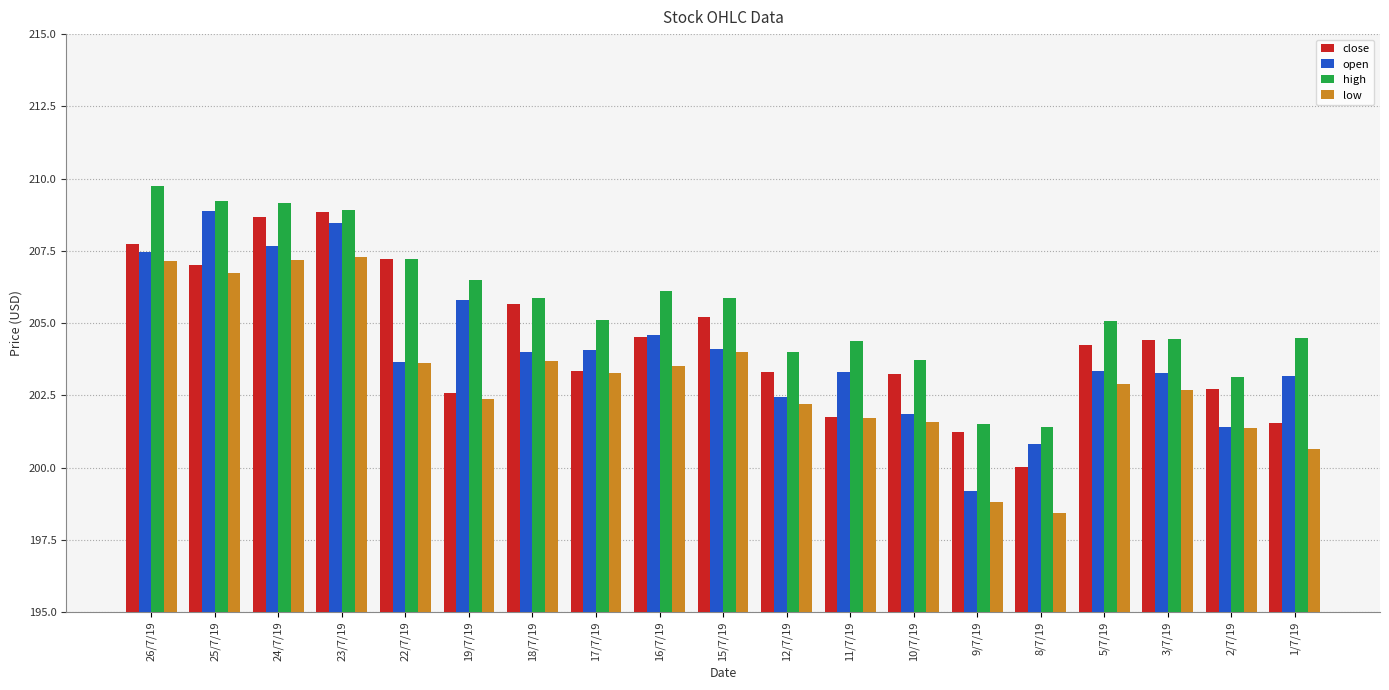

How many bars are there in total?

76